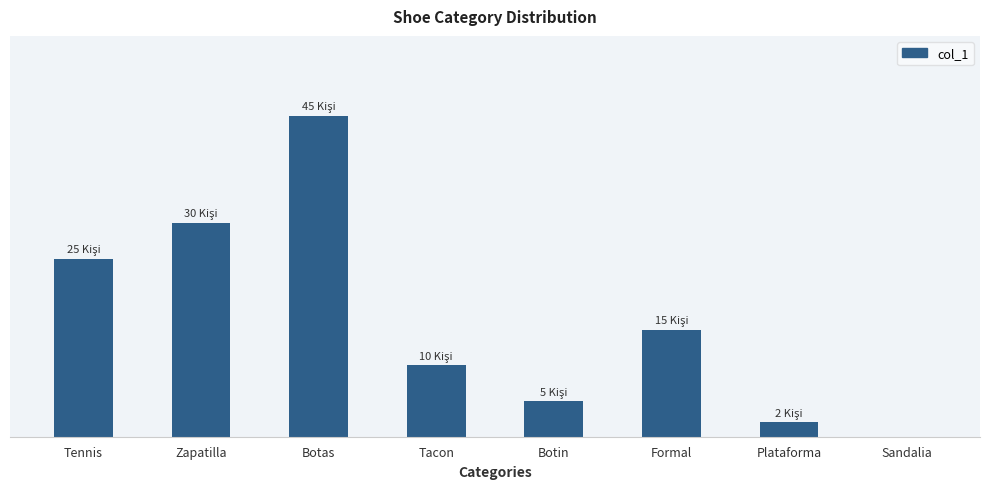

What is the greatest value displayed?

45